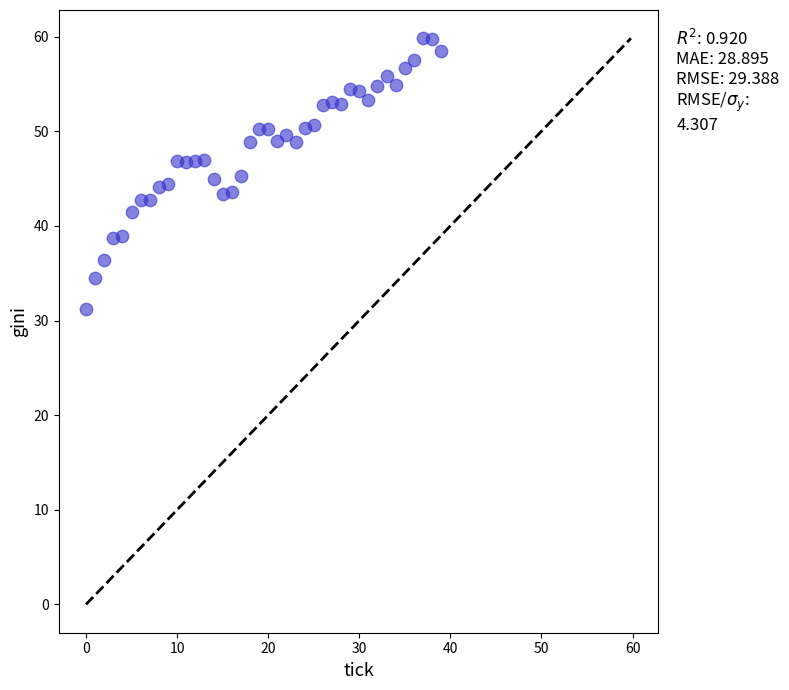

What is the range of Y values (max minus min)?

28.6